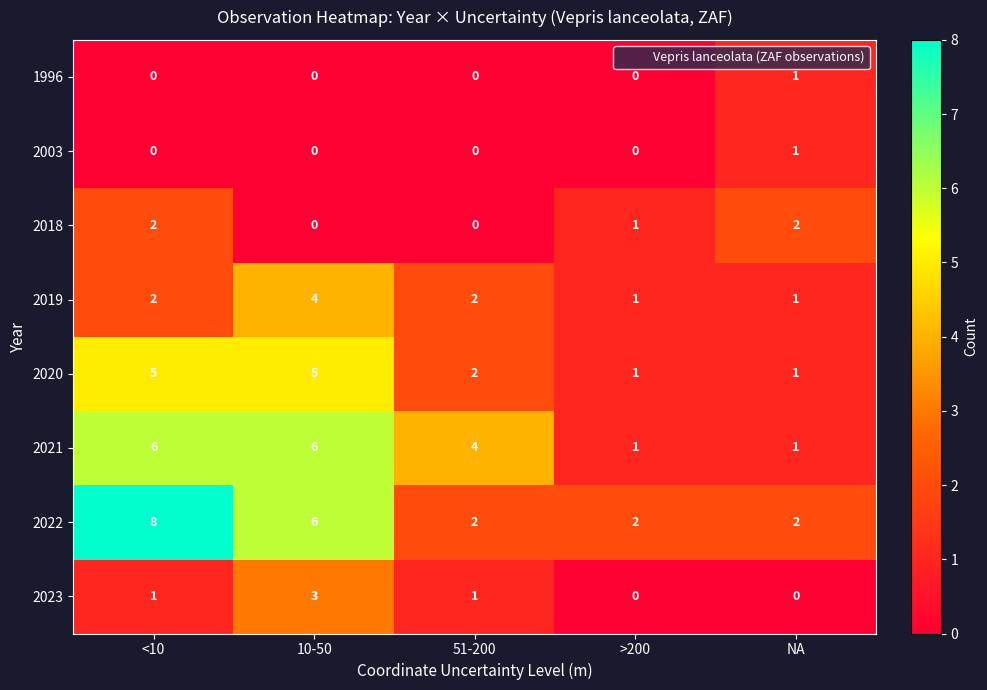

What is the sum of all 2023 values?

5